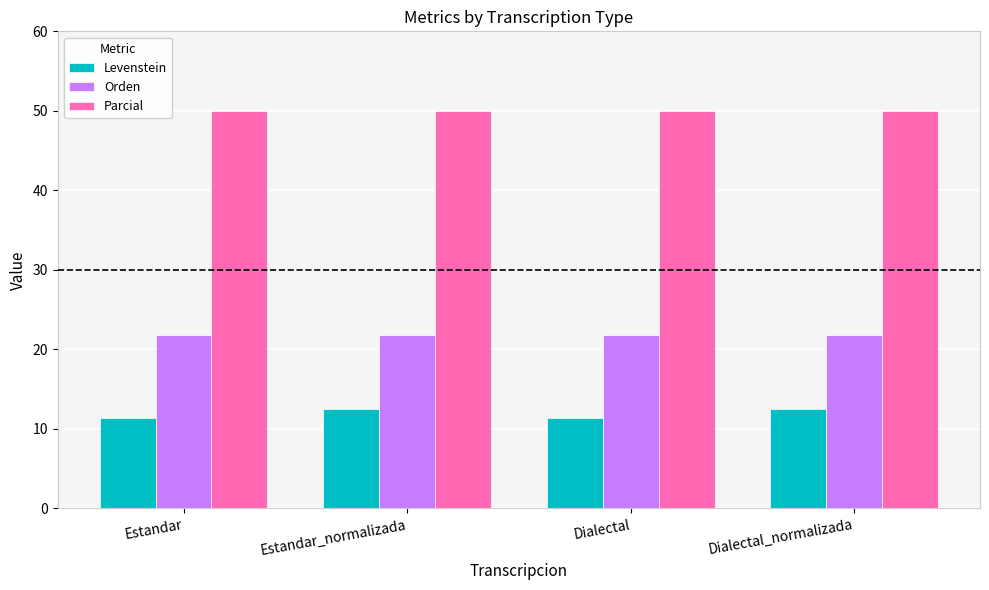

Which series has the largest range (max minus min)?

Levenstein